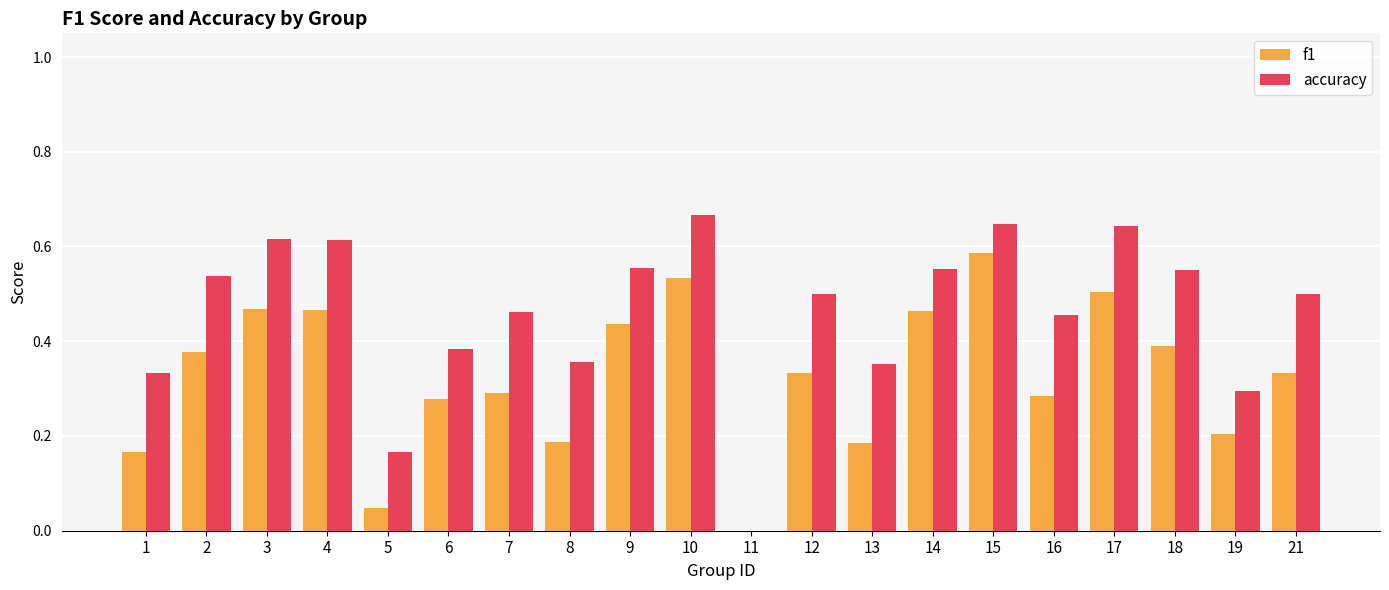

How many groups of bars are there?

20